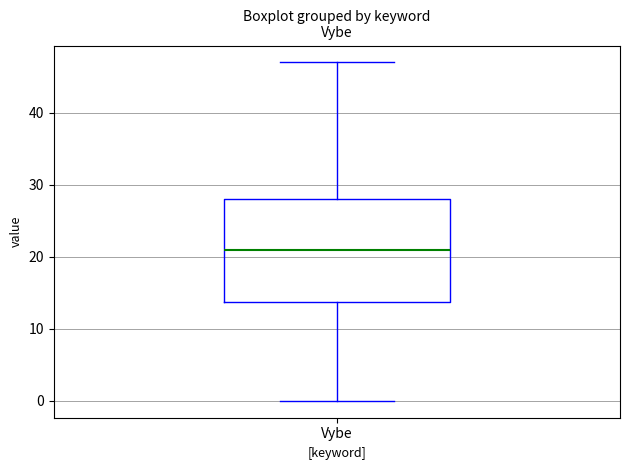

Read this box plot against the y-axis: the position of the median line, the range covered by the box, and the ends of both whiskers. The values are not printed on the chart, so give them approximately, as read against the axis.

median 21, box 14 to 28, whiskers 0 to 47